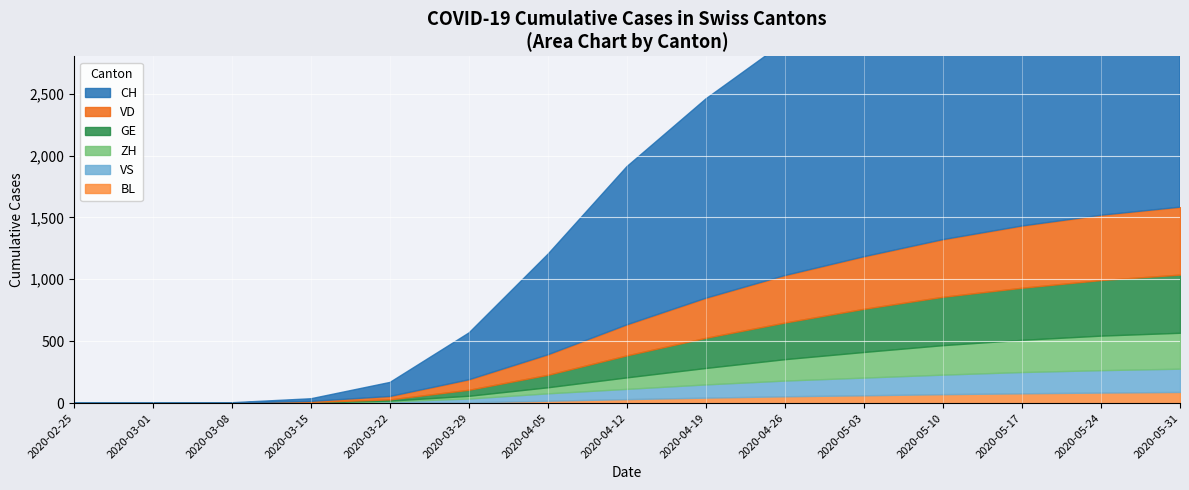

What is the label of the 8th point from the left?

2020-04-12